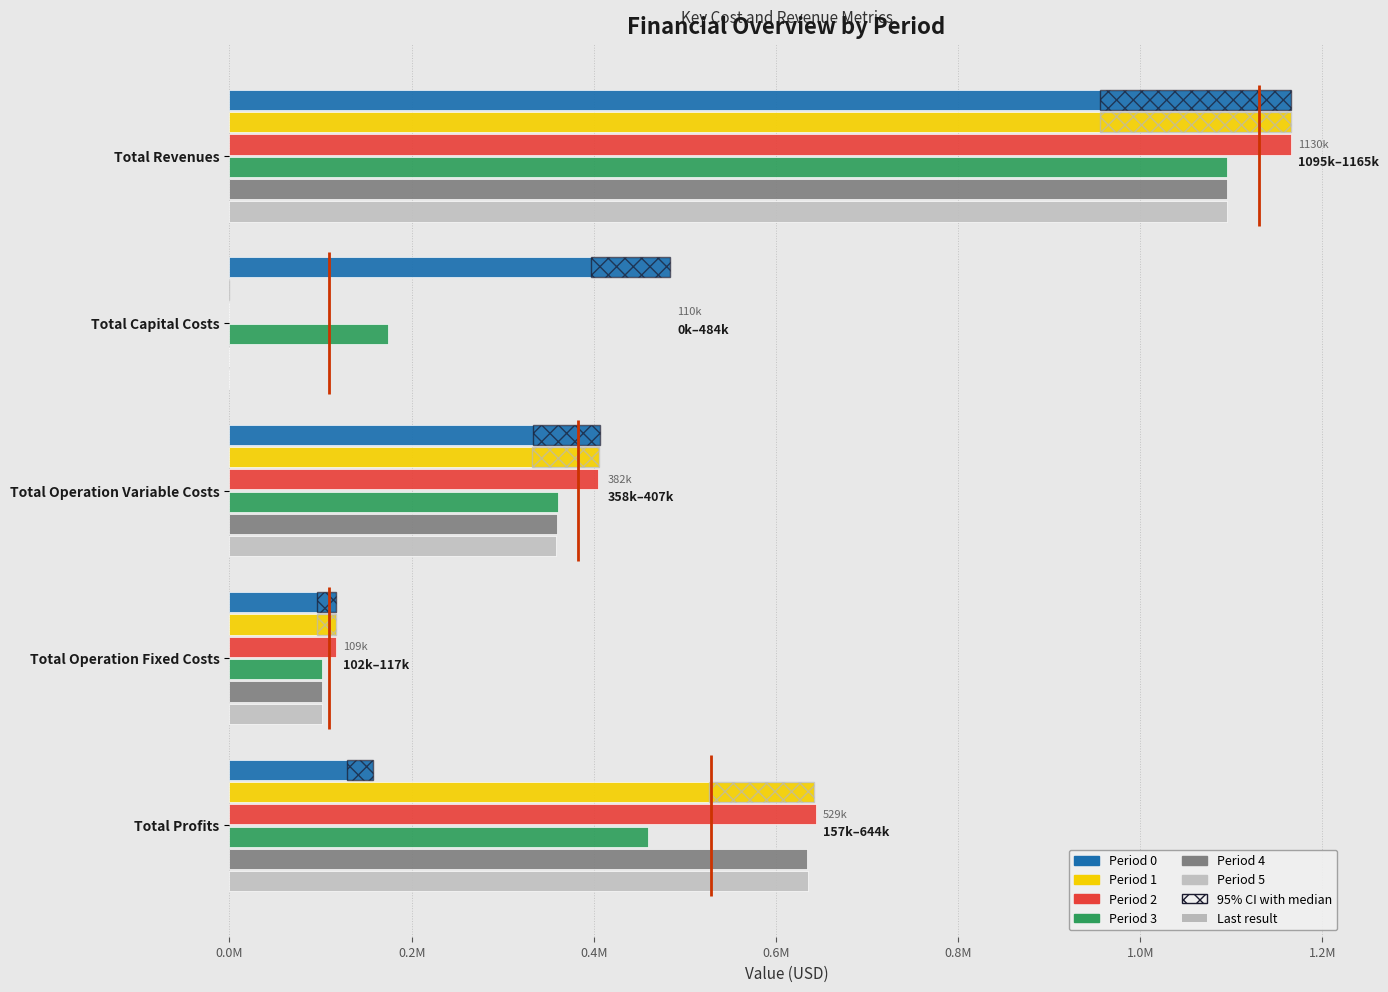

What is the average value of the Period 5 series?

437973.4